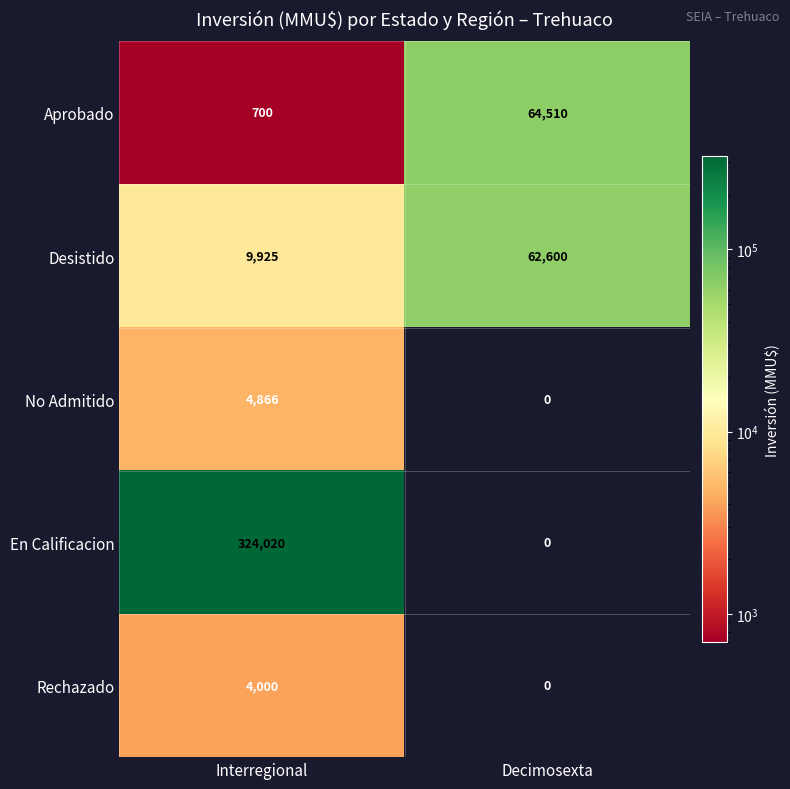

Which series has the largest range (max minus min)?

En Calificacion